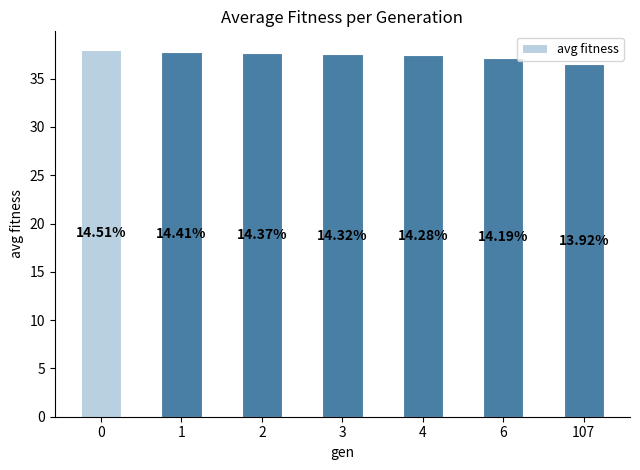

Does the chart contain any negative values?

No